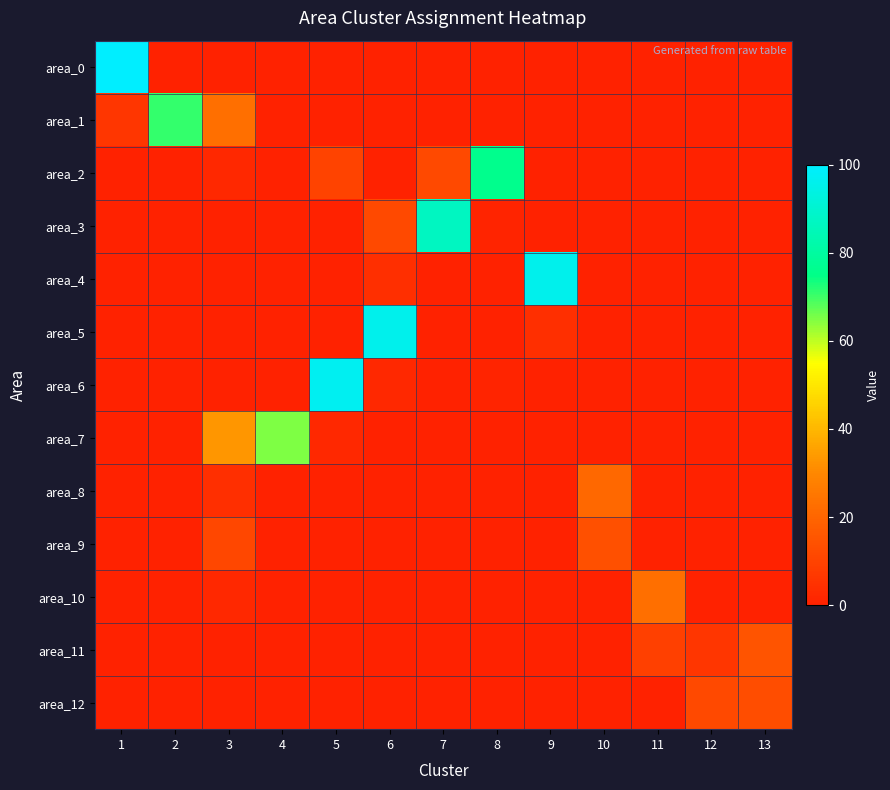

Reading right to left, transcribe all the data shown in this chart.

area_0: 13=0	12=0	11=0	10=0	9=0	8=0	7=0	6=0	5=0	4=0	3=0	2=0	1=100
area_1: 13=0	12=0	11=0	10=0	9=0	8=0	7=0	6=0	5=0	4=0	3=23	2=71	1=6
area_2: 13=0	12=0	11=0	10=0	9=0	8=76	7=12	6=0	5=10	4=0	3=2	2=0	1=0
area_3: 13=0	12=0	11=0	10=0	9=0	8=1	7=87	6=12	5=0	4=0	3=0	2=0	1=0
area_4: 13=0	12=0	11=0	10=0	9=96	8=0	7=0	6=4	5=0	4=0	3=0	2=0	1=0
area_5: 13=0	12=0	11=0	10=0	9=4	8=0	7=0	6=96	5=0	4=0	3=0	2=0	1=0
area_6: 13=0	12=0	11=0	10=0	9=0	8=1	7=0	6=2	5=97	4=0	3=0	2=0	1=0
area_7: 13=0	12=0	11=0	10=0	9=0	8=0	7=0	6=0	5=2	4=65	3=33	2=0	1=0
area_8: 13=0	12=0	11=0	10=21	9=0	8=0	7=0	6=0	5=0	4=0	3=4	2=0	1=0
area_9: 13=0	12=0	11=0	10=14	9=0	8=0	7=0	6=0	5=0	4=0	3=11	2=0	1=0
area_10: 13=0	12=0	11=23	10=0	9=0	8=0	7=0	6=0	5=0	4=0	3=2	2=0	1=0
area_11: 13=15	12=6	11=9	10=0	9=0	8=0	7=0	6=0	5=0	4=0	3=0	2=0	1=0
area_12: 13=13	12=12	11=0	10=0	9=0	8=0	7=0	6=0	5=0	4=0	3=0	2=0	1=0